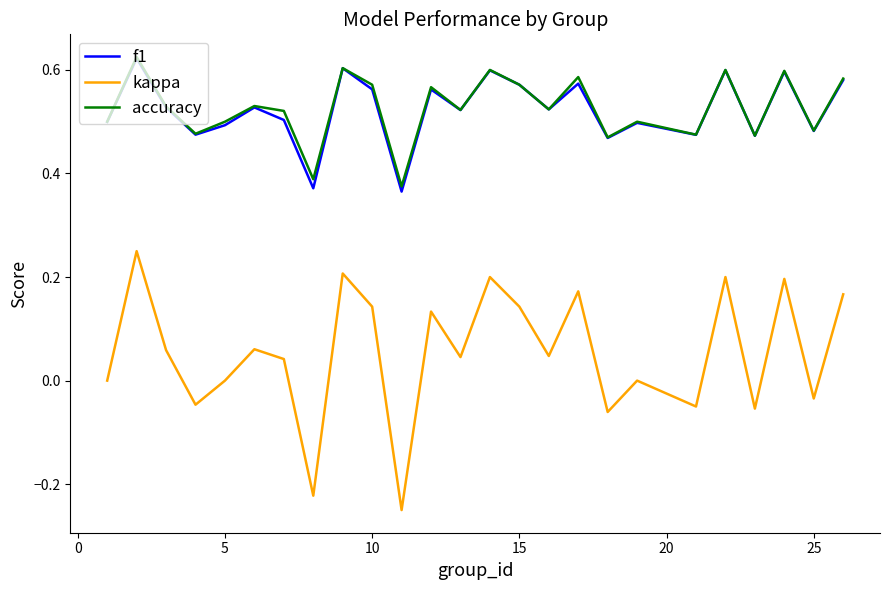

True or false: kappa and f1 cross at least once.

False